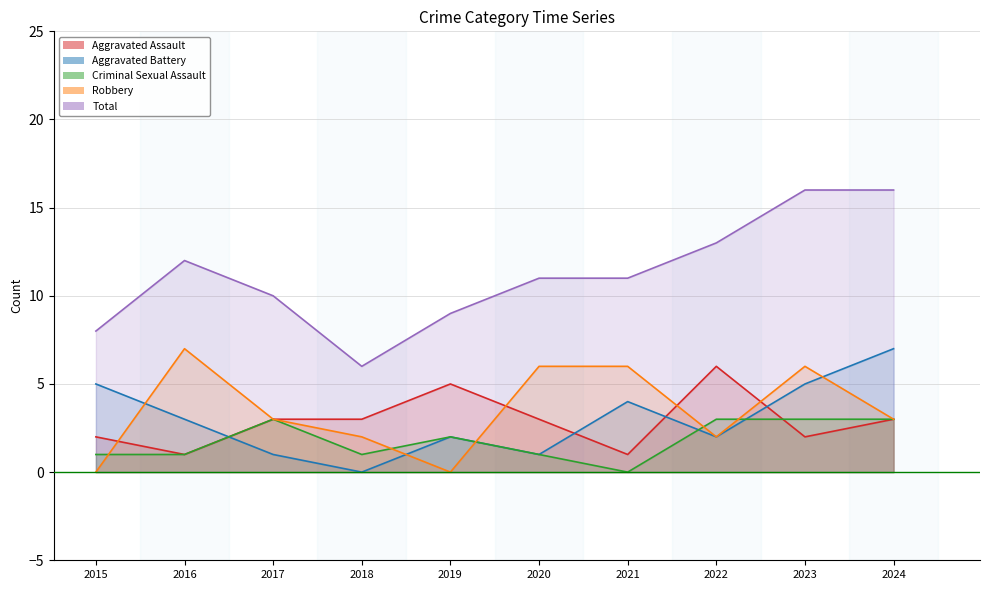

At how many categories does at least one series exceed 11?

4